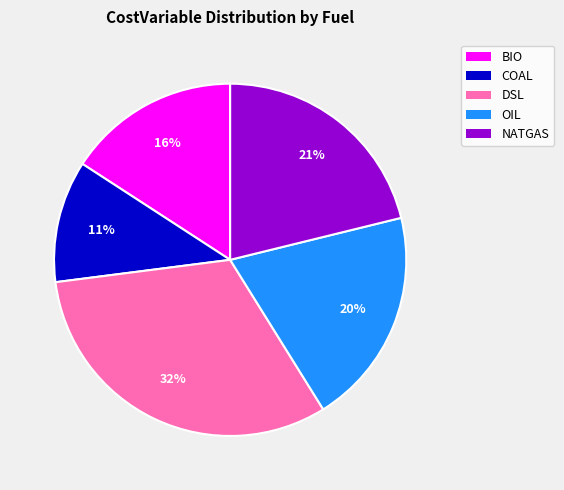

Rank the categories by value from highest to lowest.

DSL, NATGAS, OIL, BIO, COAL